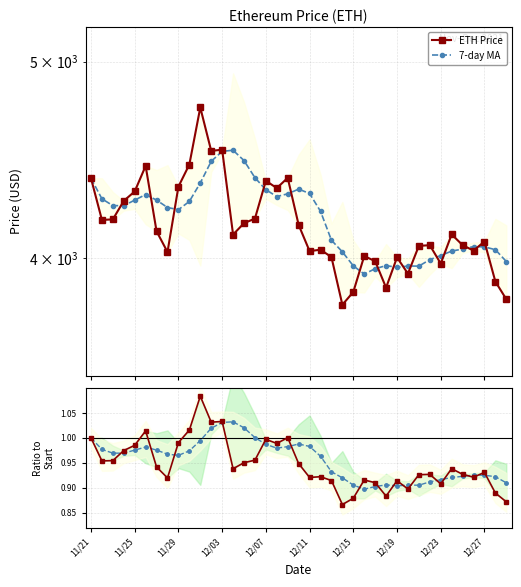

Reading left to right, what are all the values shown in this chart?

ETH Price: 1.0	1.0	1.0	1.0	1.0	1.0	0.9	0.9	1.0	1.0	1.1	1.0	1.0	0.9	1.0	1.0	1.0	1.0	1.0	0.9	0.9	0.9	0.9	0.9	0.9	0.9	0.9	0.9	0.9	0.9	0.9	0.9	0.9	0.9	0.9	0.9	0.9	0.9	0.9
7-day MA: 1.0	1.0	1.0	1.0	1.0	1.0	1.0	1.0	1.0	1.0	1.0	1.0	1.0	1.0	1.0	1.0	1.0	1.0	1.0	1.0	1.0	1.0	0.9	0.9	0.9	0.9	0.9	0.9	0.9	0.9	0.9	0.9	0.9	0.9	0.9	0.9	0.9	0.9	0.9